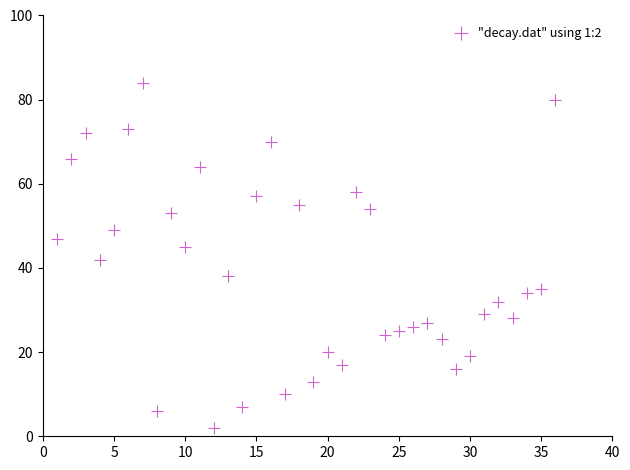

What Y value in the scatter plot is closest to 43?

42